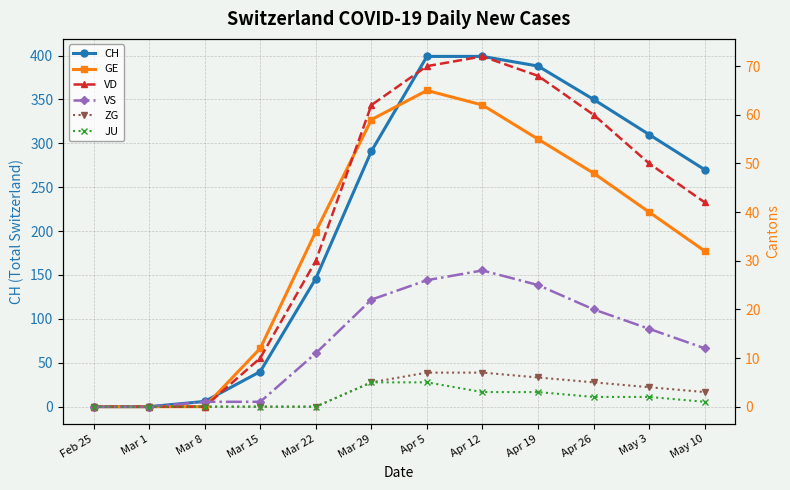

What is the label of the 7th point from the right?

Mar 29